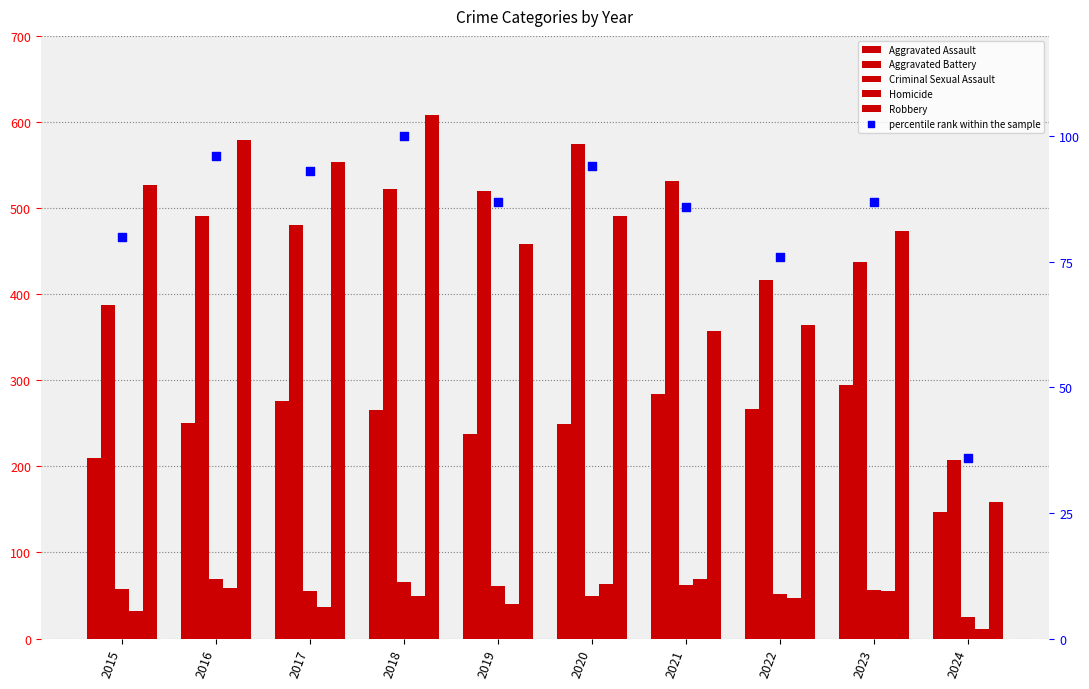

At how many categories does at least one series exceed 176?

10